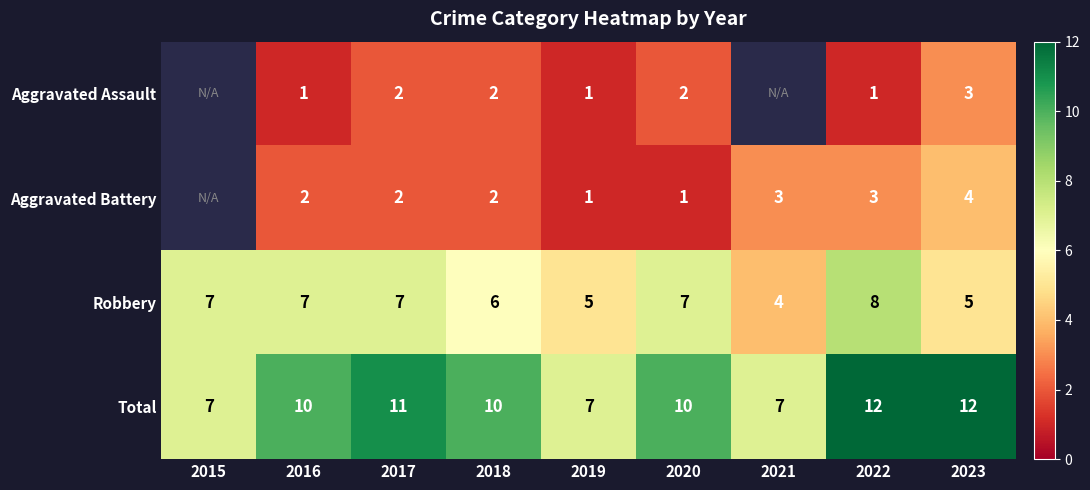

Which label corresponds to the largest value in the chart?

2022